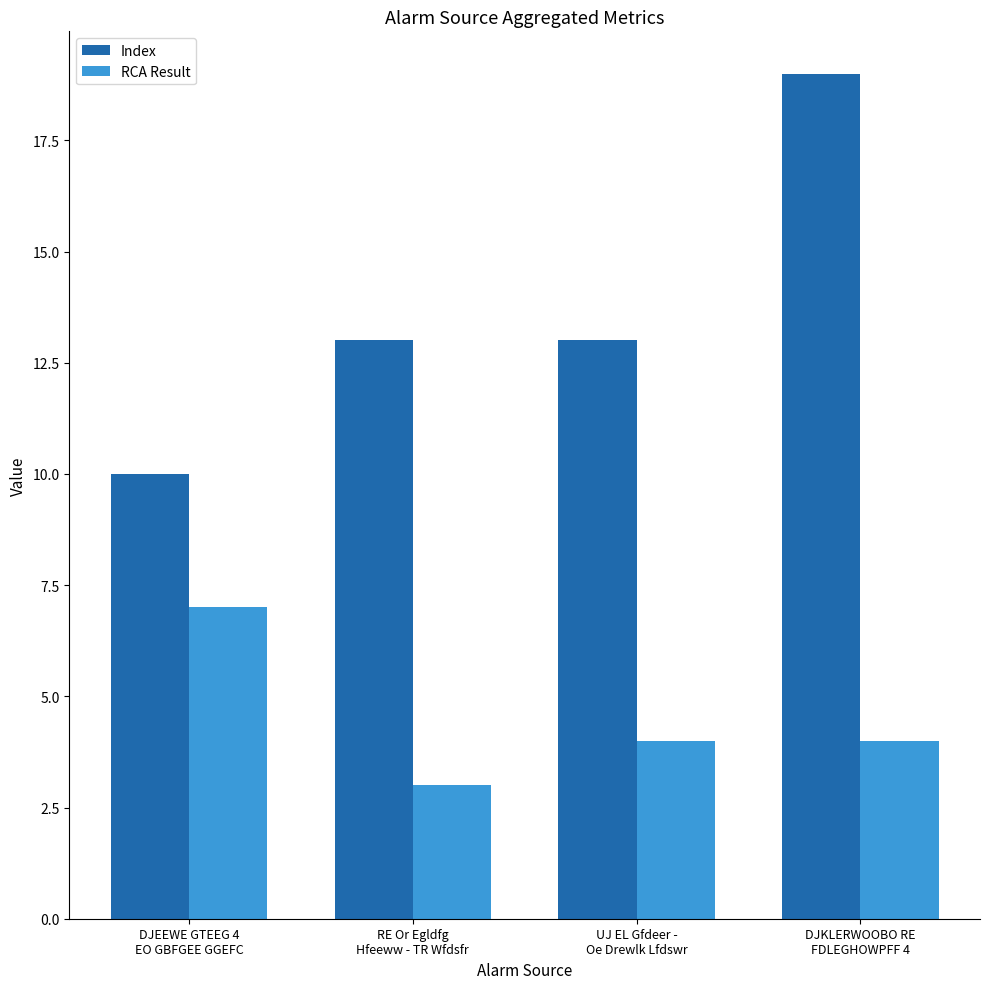

What is the value of the RCA Result bar at the 3rd from the left?

4